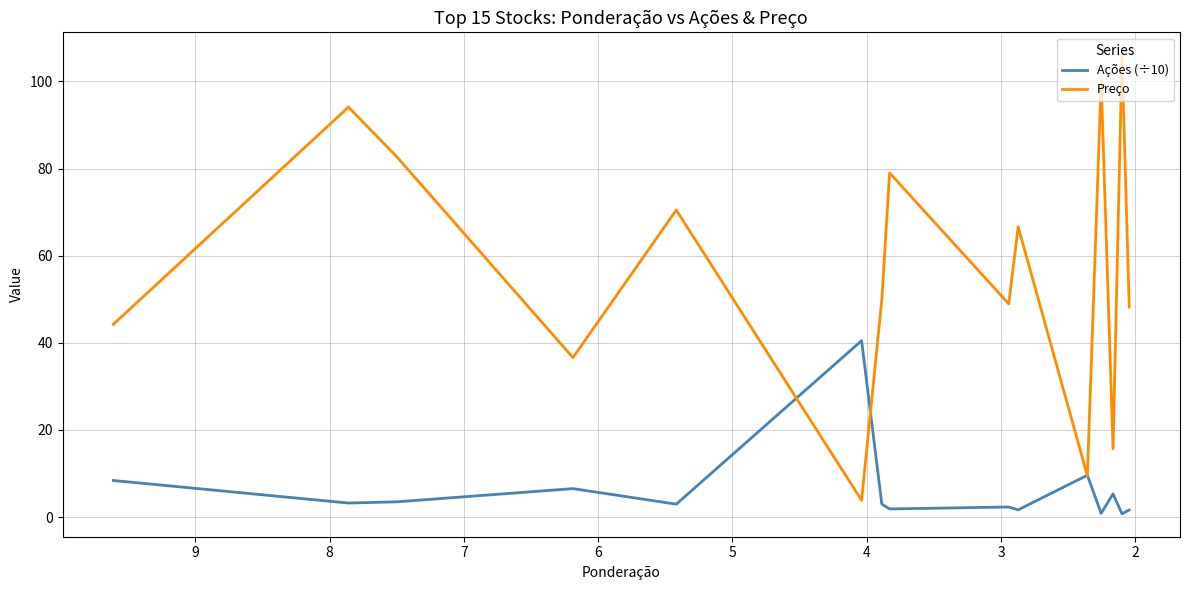

How many values in the Ações (÷10) series exceed 3?

8